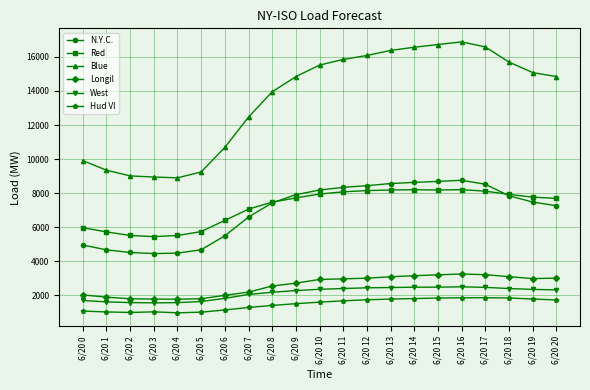

What is the total value across all series at 6/20 4?

23169